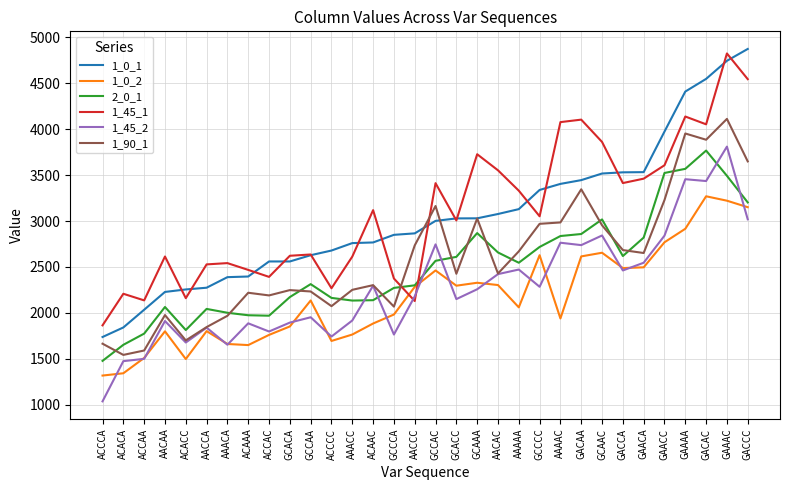

True or false: 1_0_1 has a value of 3130 at AAAAA.

True